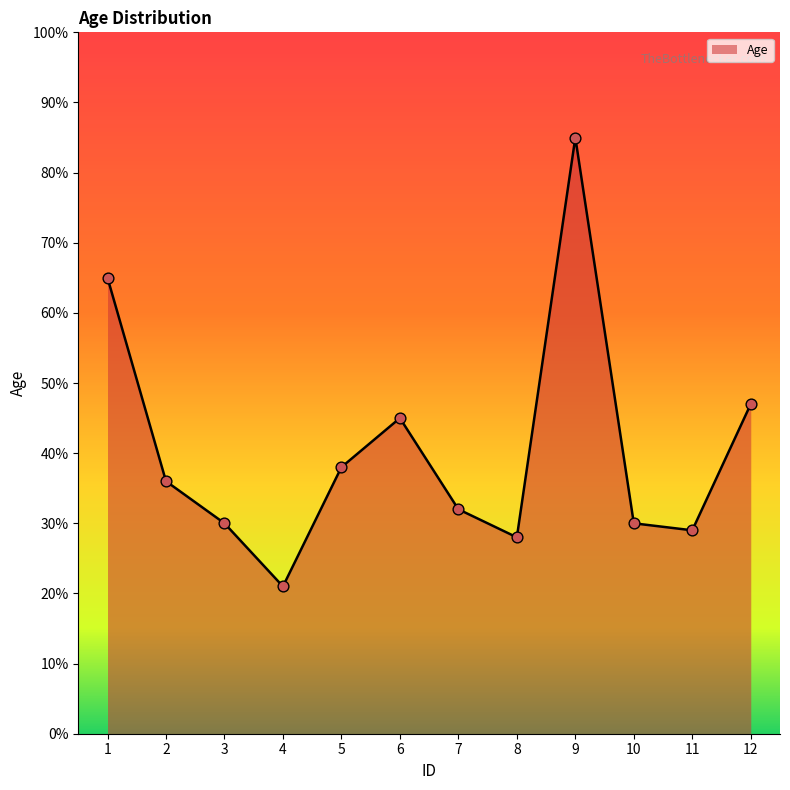

Which has a higher value, 11 or 12?

12